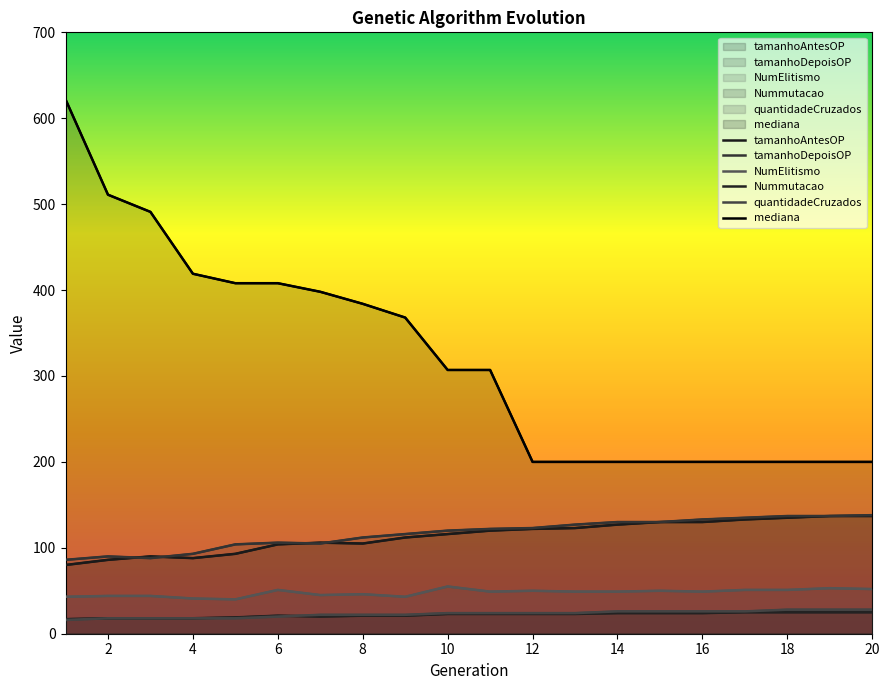

Is the value of tamanhoDepoisOP at 7 greater than the value of tamanhoAntesOP at 20?

No